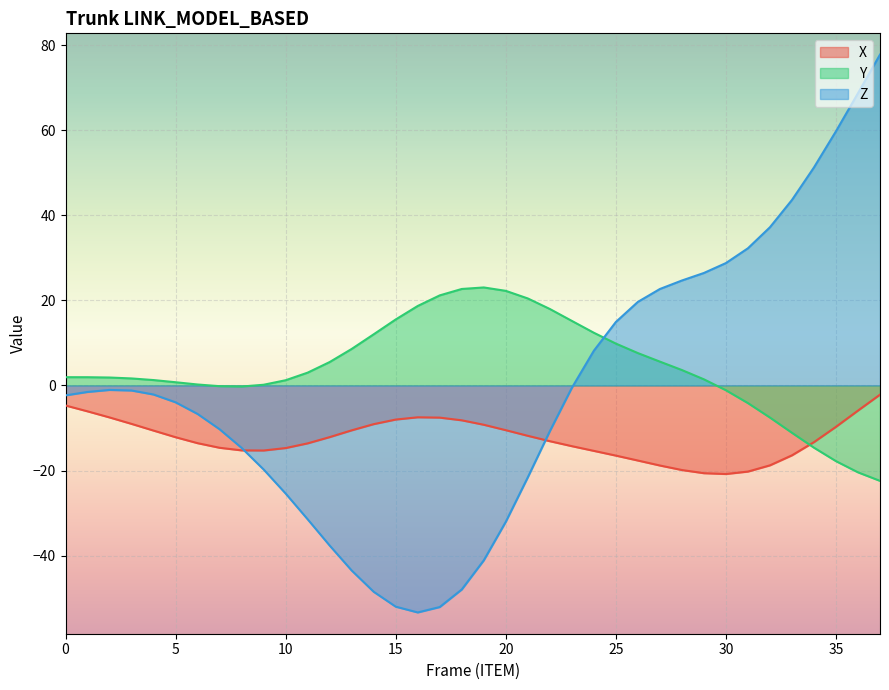

Where do X and Z first cross each other?

8 and 9